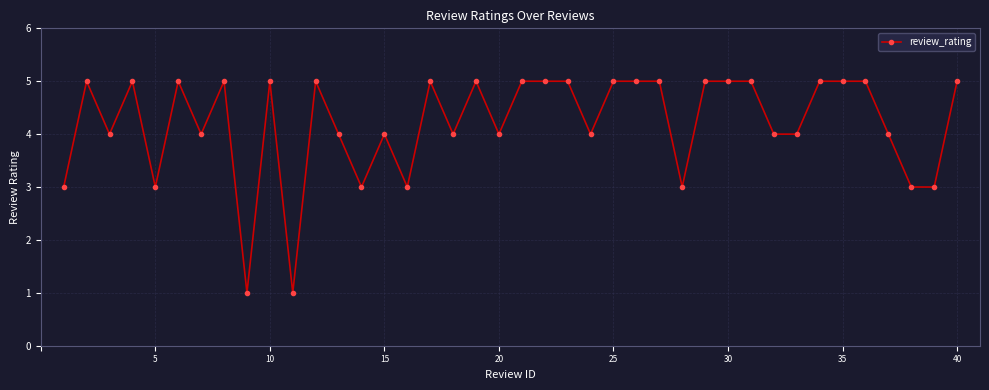

True or false: there are more than 0 points higher than both neighbors.

True